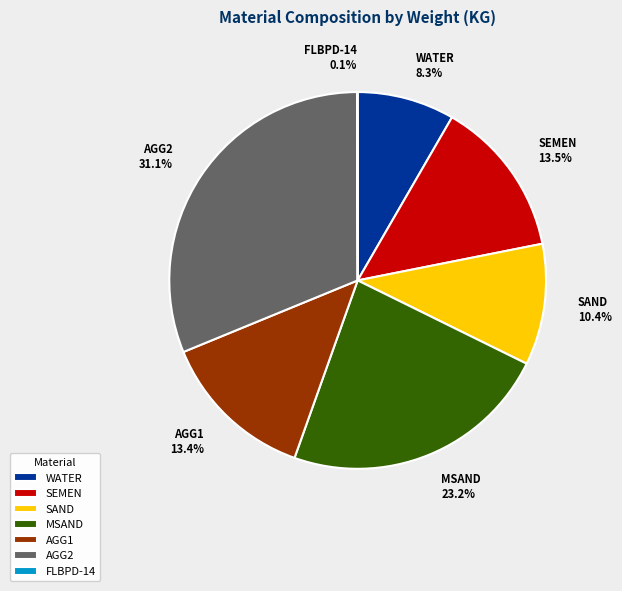

To the nearest percent, what is the average slice percentage?

14%